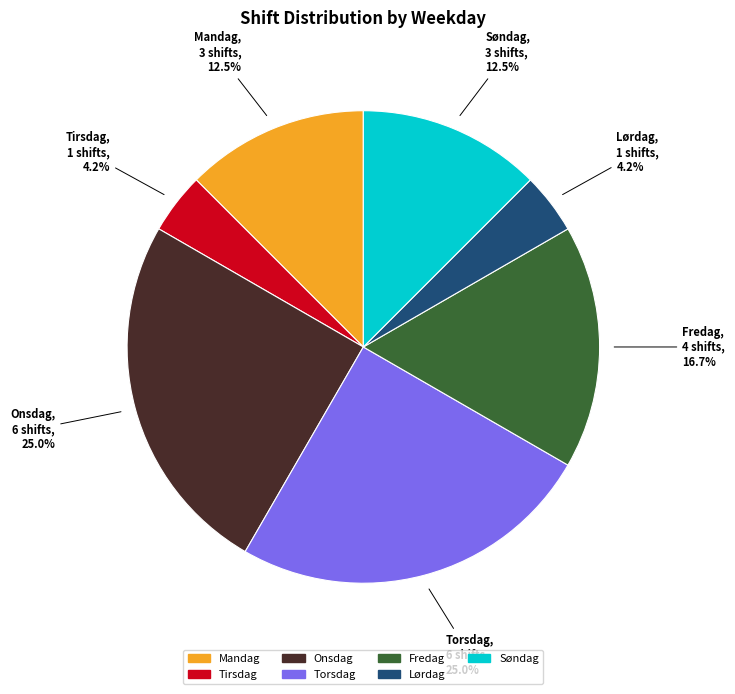

Does Søndag represent more than half of the total?

No